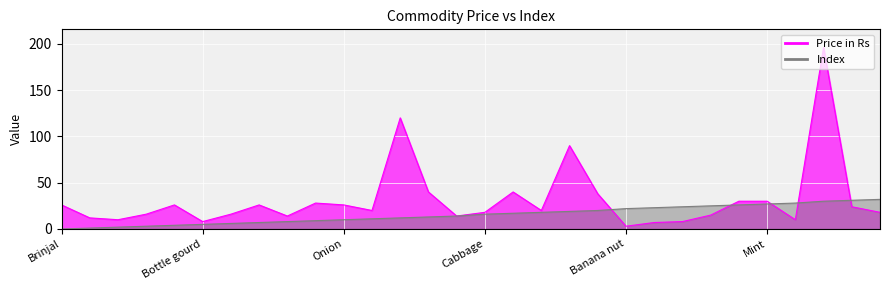

What is the average value of the Price in Rs series?

32